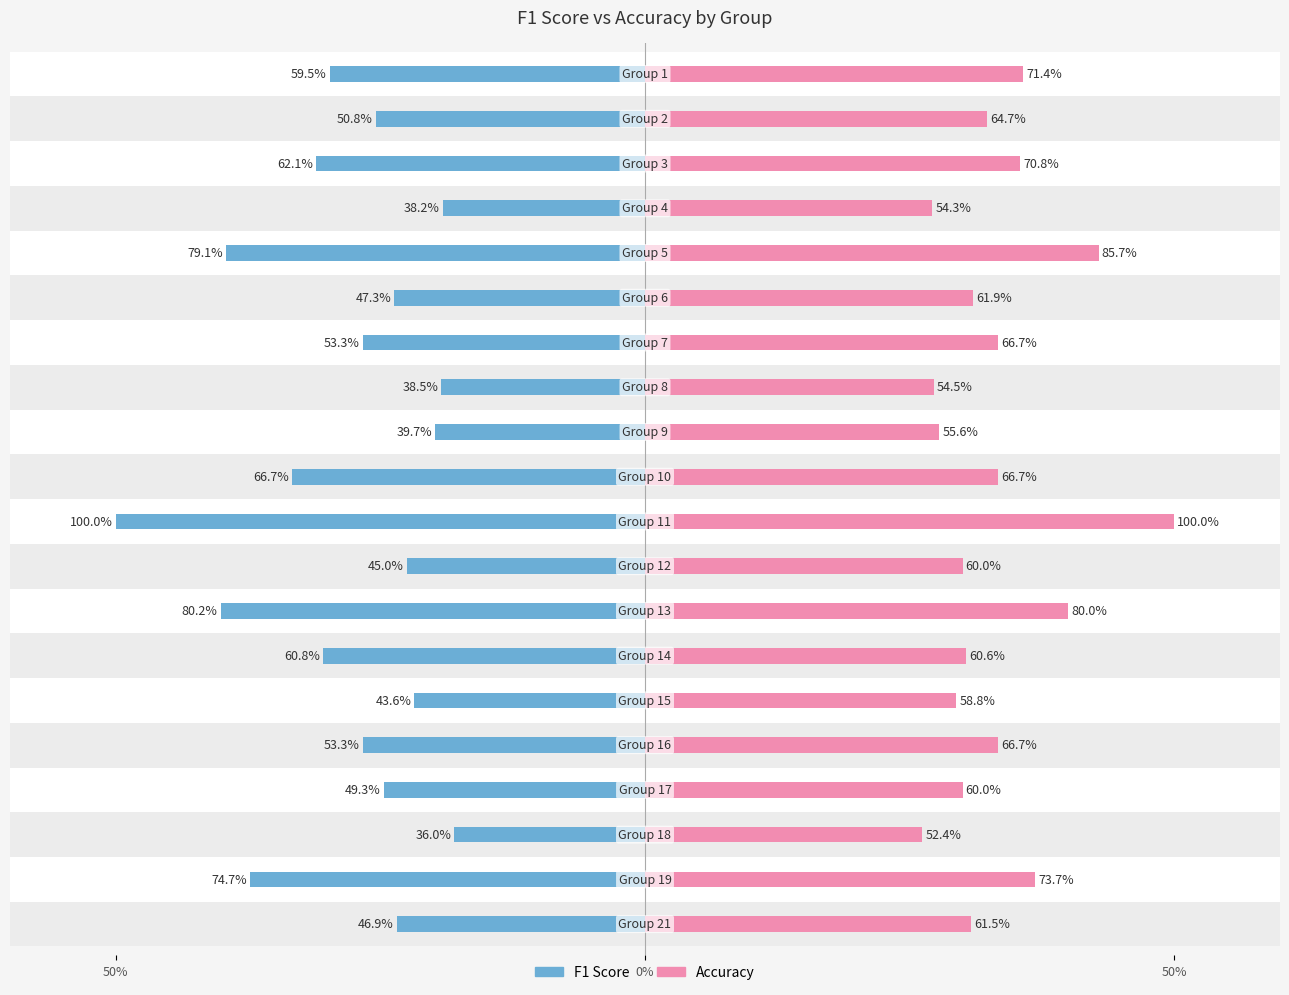

What is the difference between the maximum and minimum values in the f1 series?

0.6